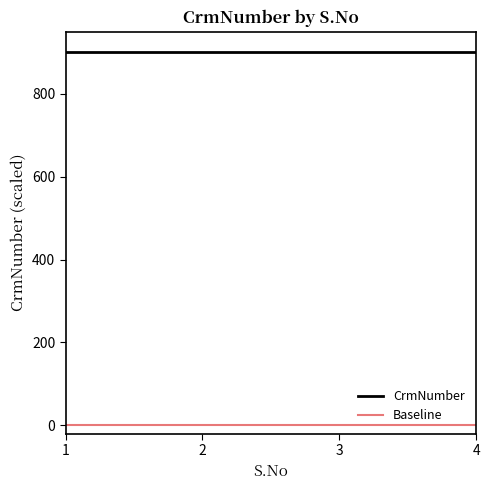

What is the average value of the CrmNumber series?

900